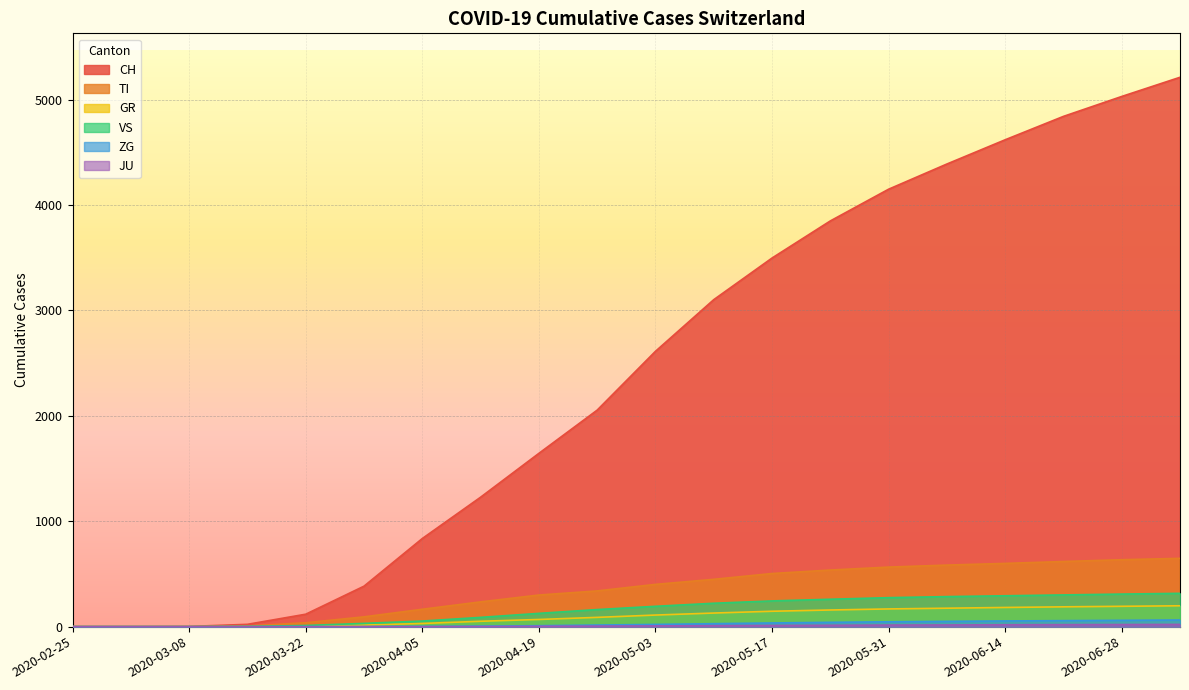

How many data points in GR are less than 110?

10